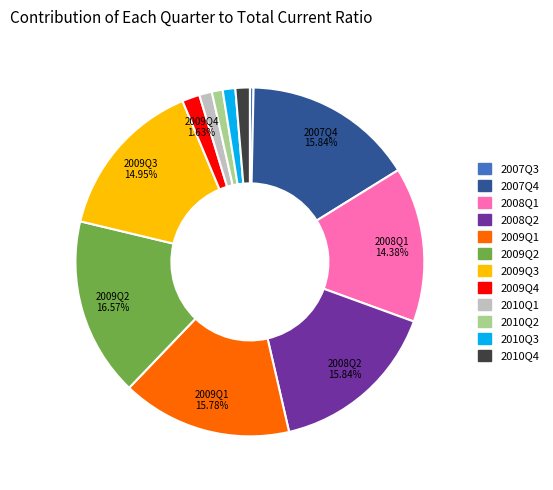

Is 2009Q1 the majority of the pie?

No